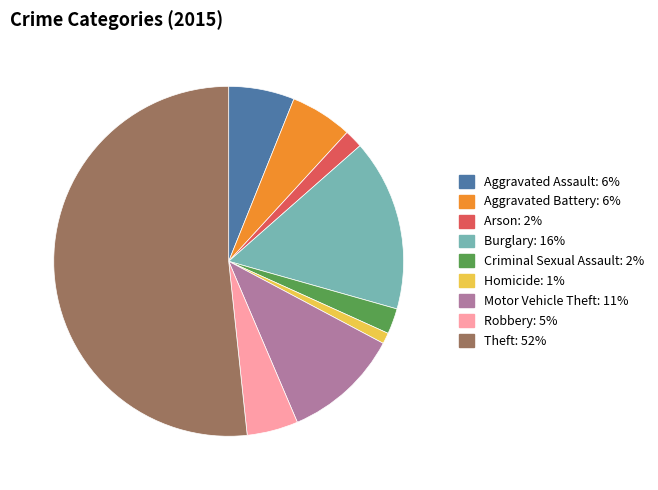

Does Motor Vehicle Theft account for over 50% of the chart?

No